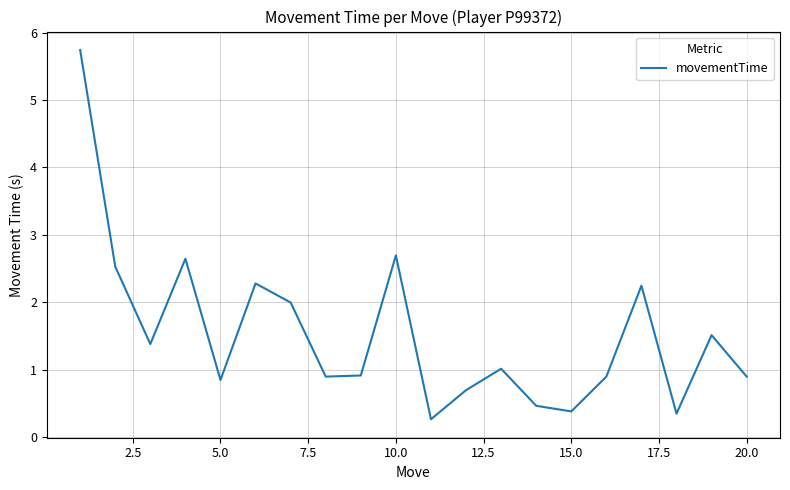

What is the difference between the maximum and minimum values?

5.5